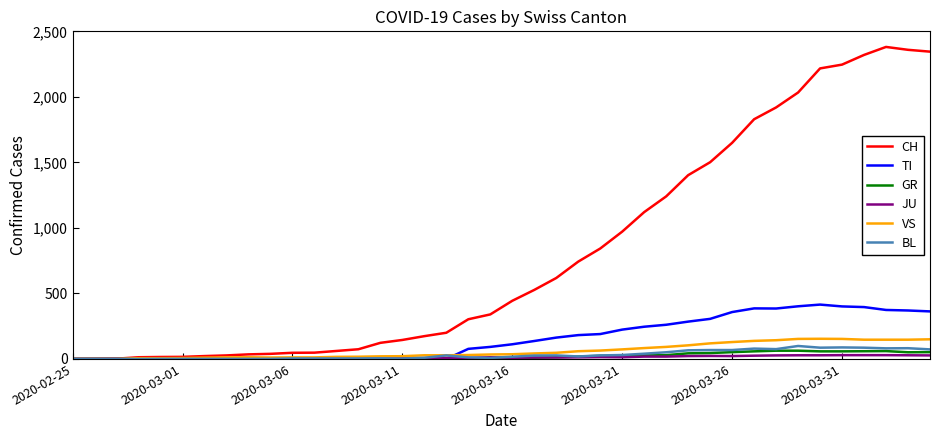

What is the sum of all VS values?

2463